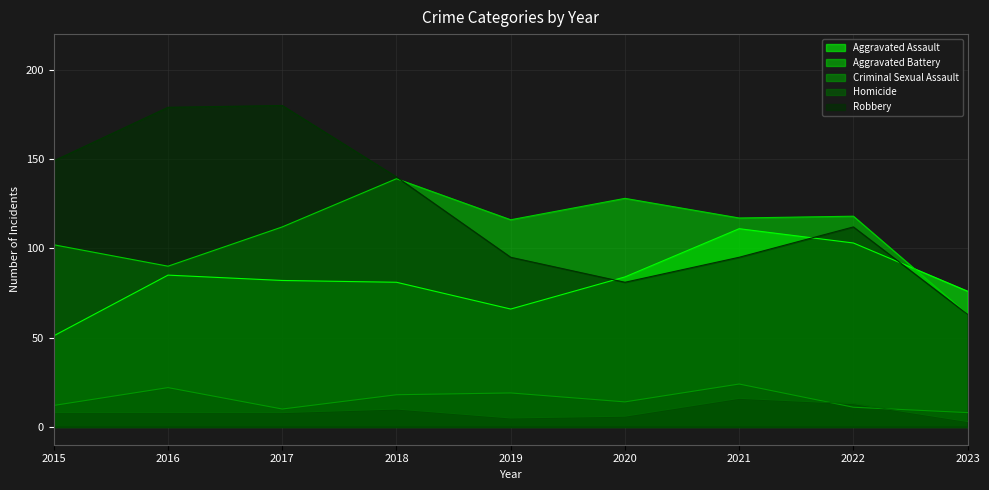

Reading left to right, what are all the values shown in this chart?

Aggravated Assault: 51	85	82	81	66	84	111	103	76
Aggravated Battery: 102	90	112	139	116	128	117	118	63
Criminal Sexual Assault: 12	22	10	18	19	14	24	11	8
Homicide: 8	8	8	10	5	6	16	13	3
Robbery: 149	179	180	140	95	81	95	112	63